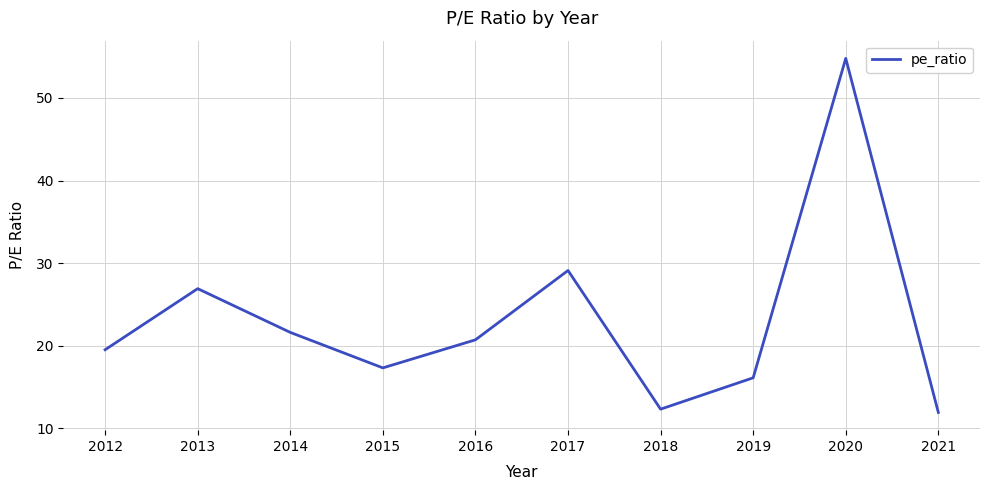

At which category does the chart reach its minimum across all series?

2021